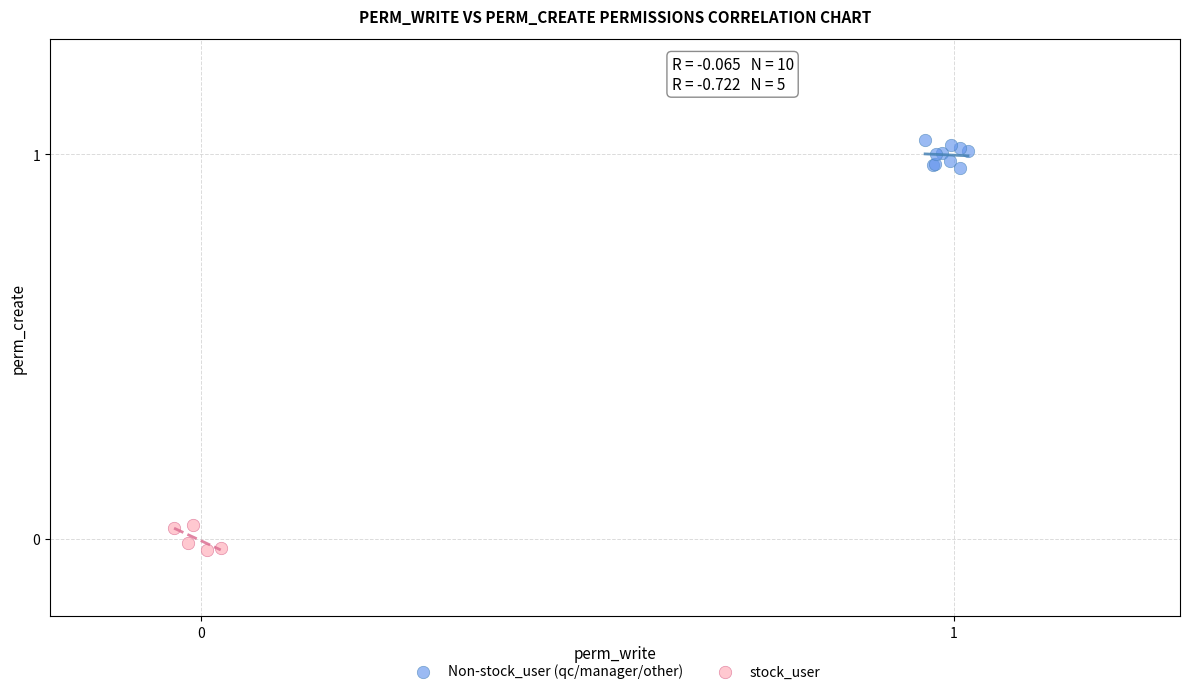

Which series contains the lowest Y value?

stock_user